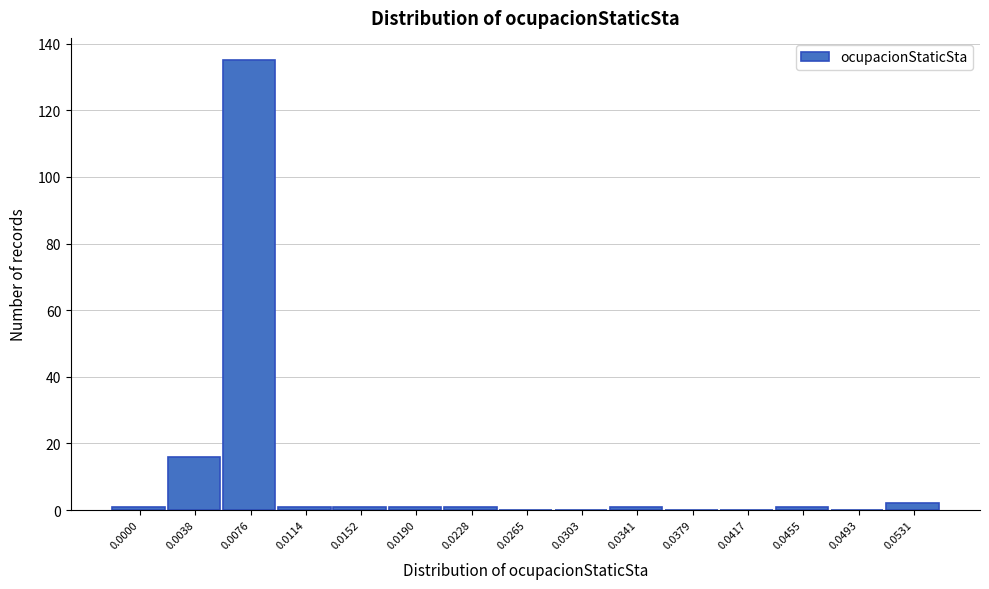

Reading right to left, what are all the values shown in this chart?

0.0531=2	0.0493=0	0.0455=1	0.0417=0	0.0379=0	0.0341=1	0.0303=0	0.0265=0	0.0228=1	0.0190=1	0.0152=1	0.0114=1	0.0076=135	0.0038=16	0.0000=1